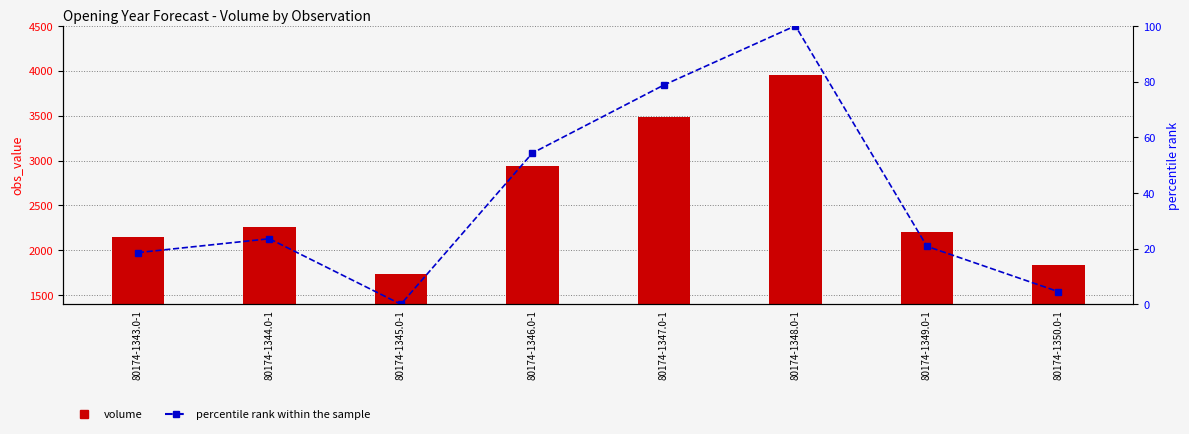

How many categories are shown in the chart?

8